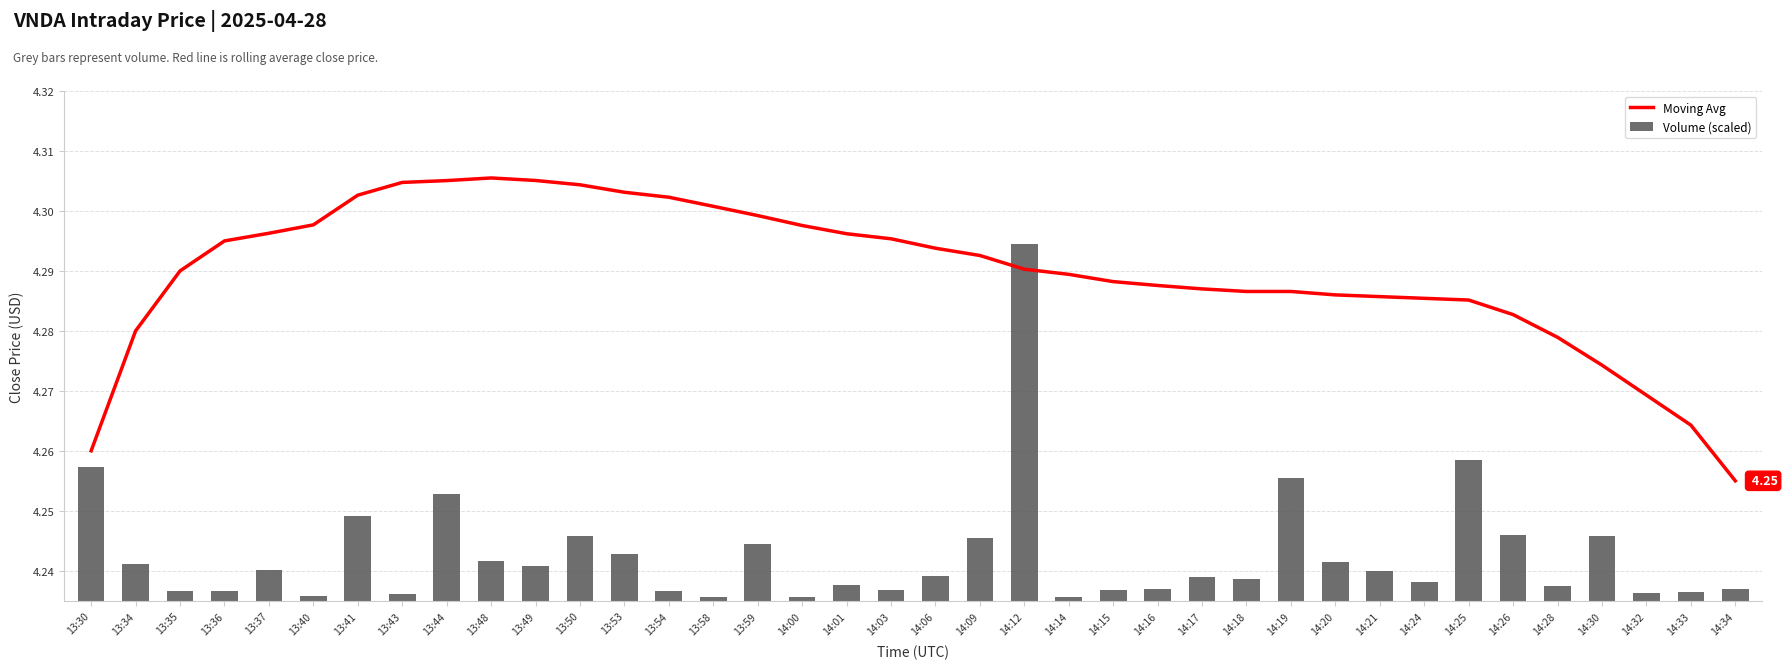

Which series has the largest total across all categories?

Moving Avg